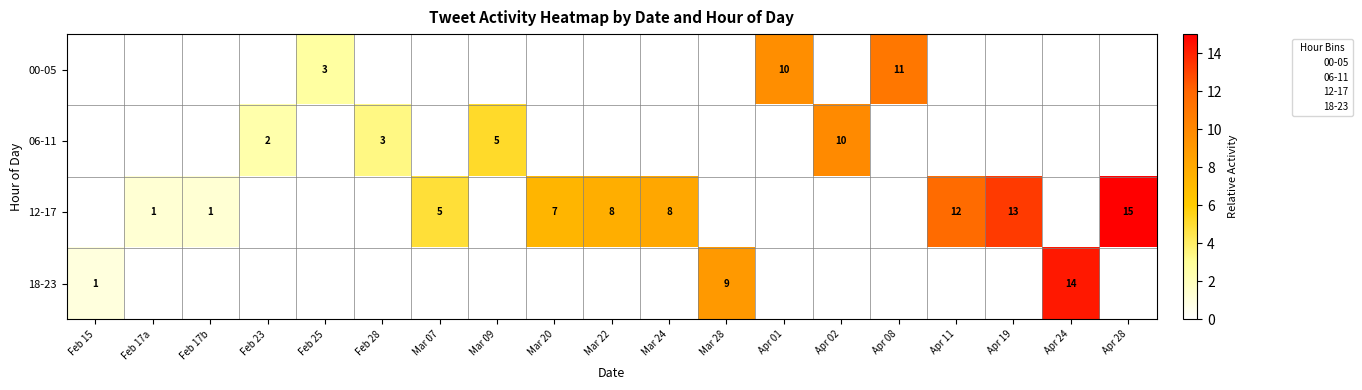

At Feb 28, list the series in order from largest to smallest.

06-11, 00-05, 12-17, 18-23